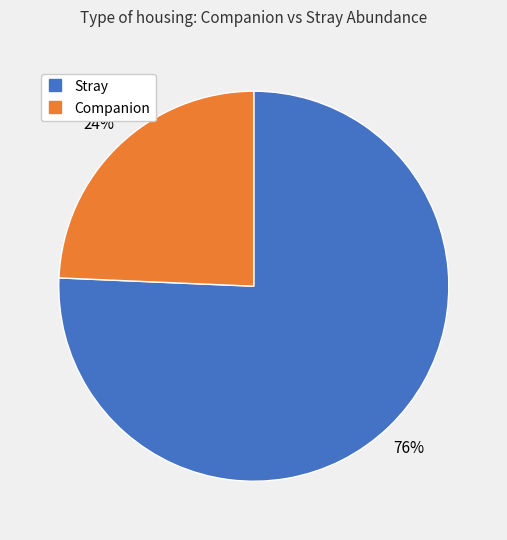

Does any single category account for the majority?

Yes